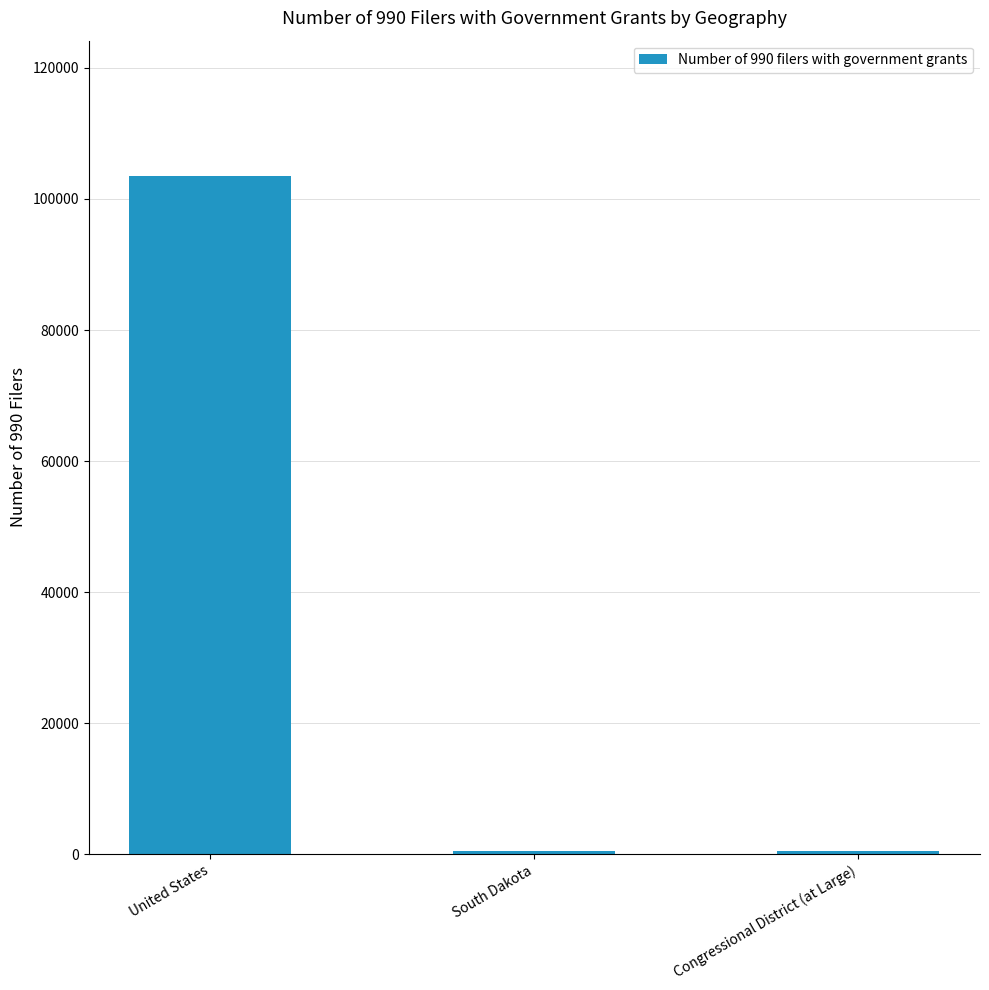

What is the label of the 1st bar from the right?

Congressional District (at Large)